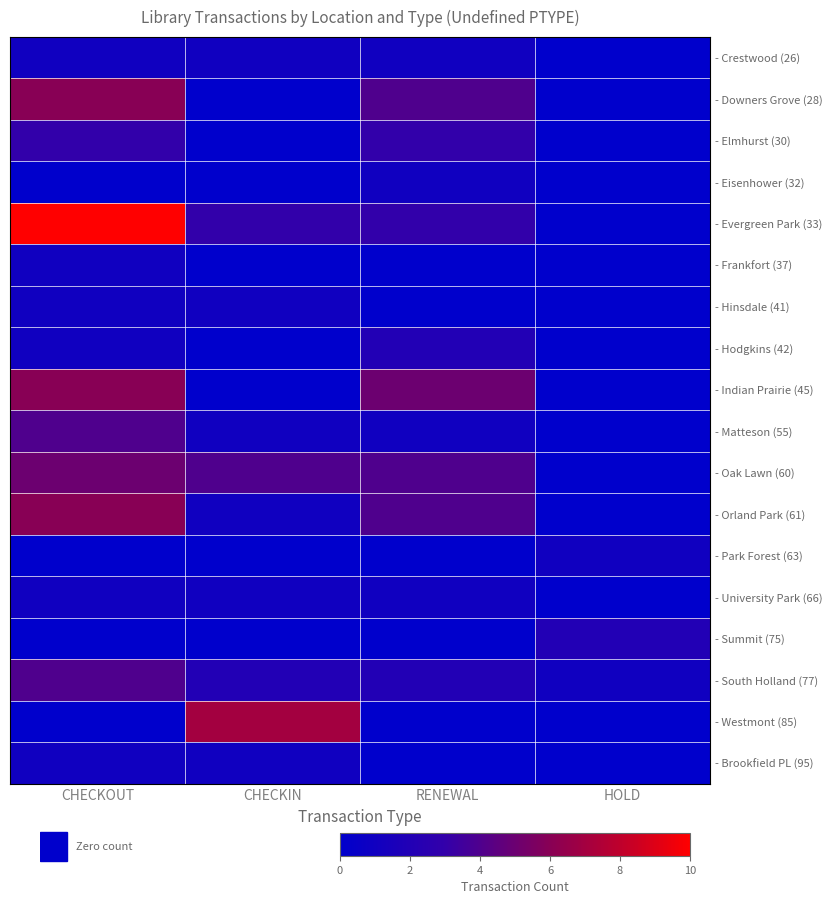

How many categories are shown in the chart?

4